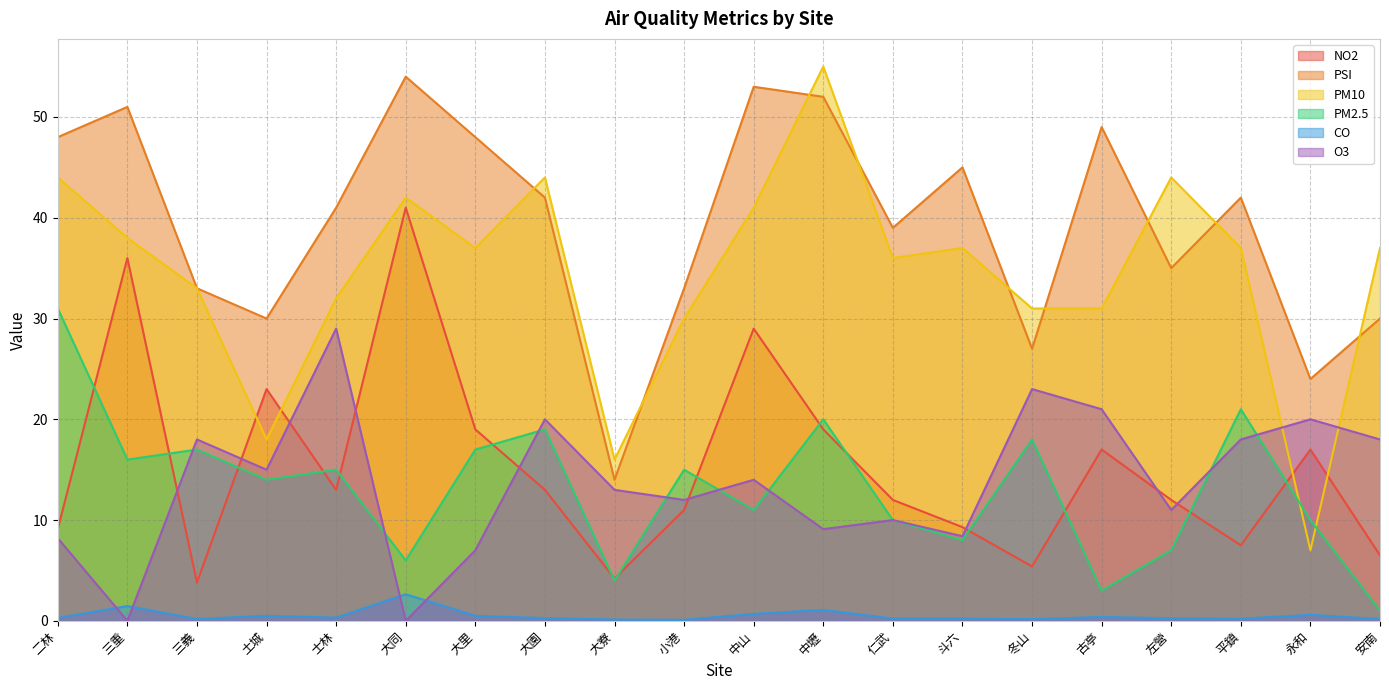

Reading right to left, transcribe all the data shown in this chart.

NO2: 6.5	17.0	7.5	12.0	17.0	5.4	9.3	12.0	19.0	29.0	11.0	4.2	13.0	19.0	41.0	13.0	23.0	3.8	36.0	9.1
PSI: 30.0	24.0	42.0	35.0	49.0	27.0	45.0	39.0	52.0	53.0	33.0	14.0	42.0	48.0	54.0	41.0	30.0	33.0	51.0	48.0
PM10: 37.0	7.0	37.0	44.0	31.0	31.0	37.0	36.0	55.0	41.0	30.0	16.0	44.0	37.0	42.0	32.0	18.0	33.0	38.0	44.0
PM2.5: 1.0	10.0	21.0	7.0	3.0	18.0	8.0	10.0	20.0	11.0	15.0	4.0	19.0	17.0	6.0	15.0	14.0	17.0	16.0	31.0
CO: 0.2	0.6	0.2	0.3	0.4	0.2	0.2	0.2	1.1	0.7	0.1	0.1	0.3	0.5	2.6	0.3	0.5	0.2	1.5	0.3
O3: 18.0	20.0	18.0	11.0	21.0	23.0	8.4	10.0	9.1	14.0	12.0	13.0	20.0	7.0	0.0	29.0	15.0	18.0	0.0	8.2